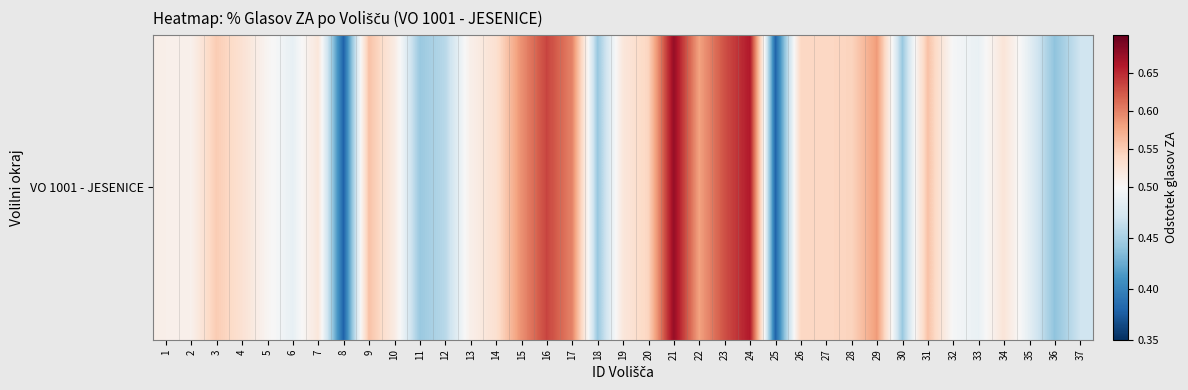

Which label corresponds to the largest value in the chart?

21